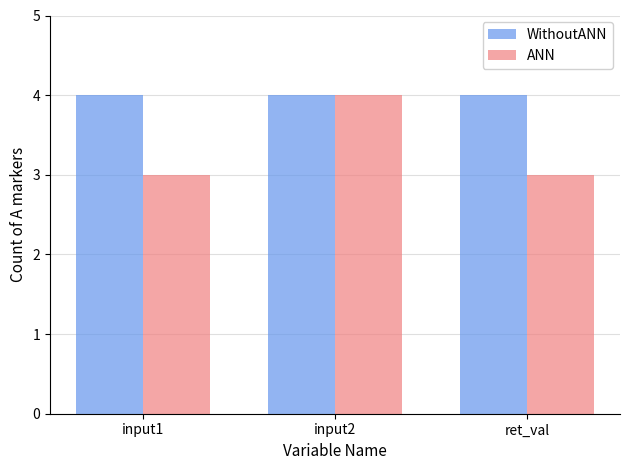

At ret_val, list the series in order from smallest to largest.

ANN, WithoutANN